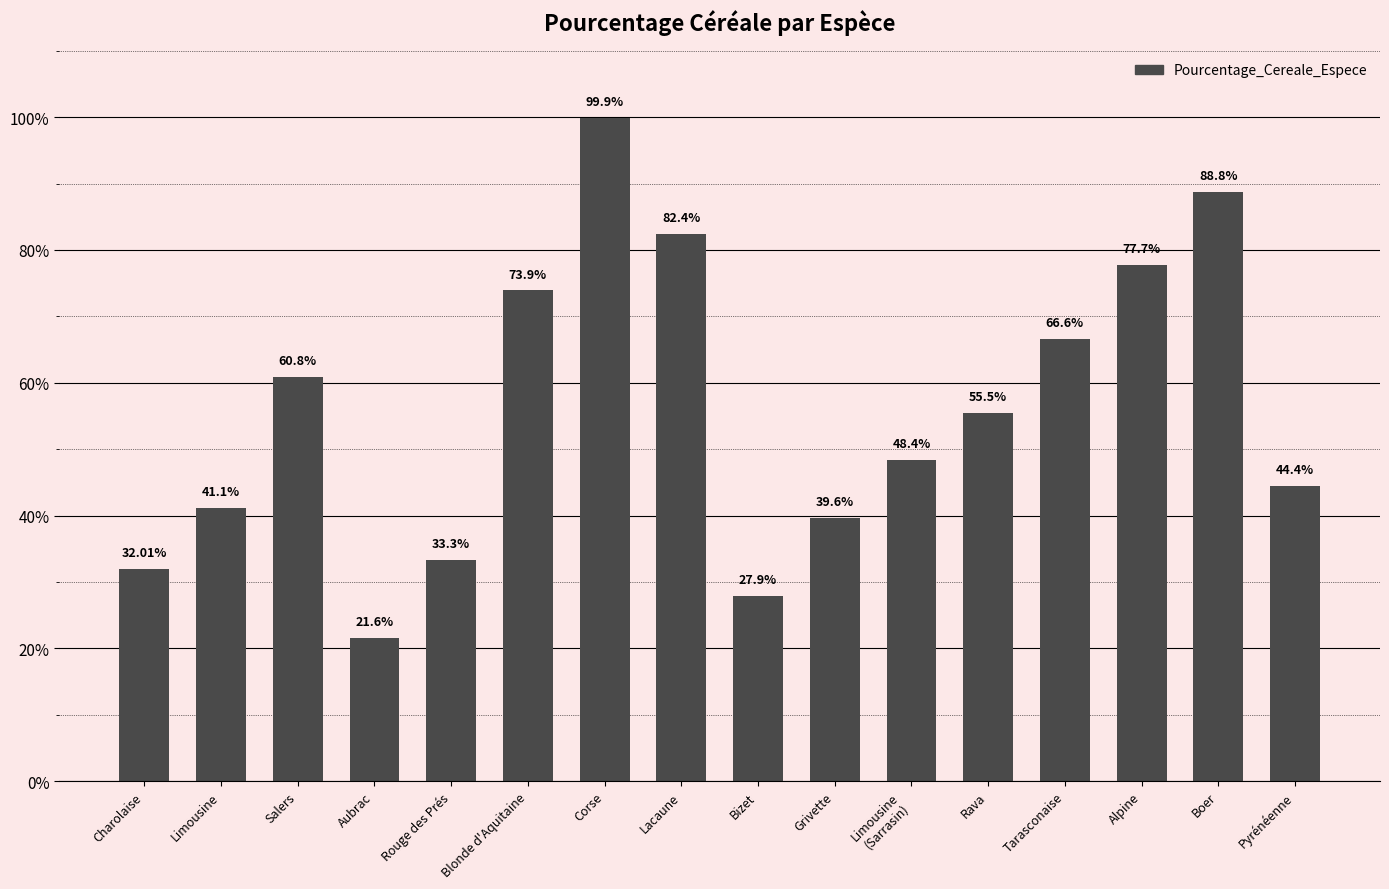

Rank the categories by value from highest to lowest.

Corse, Boer, Lacaune, Alpine, Blonde d'Aquitaine, Tarasconaise, Salers, Rava, Limousine
(Sarrasin), Pyrénéenne, Limousine, Grivette, Rouge des Prés, Charolaise, Bizet, Aubrac